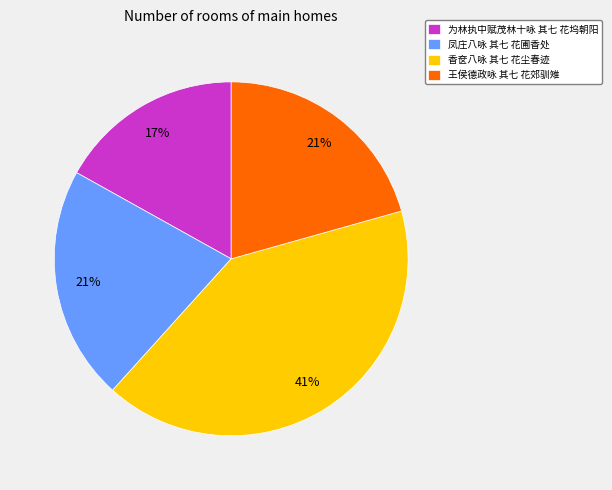

Count the number of slices in the pie.

4